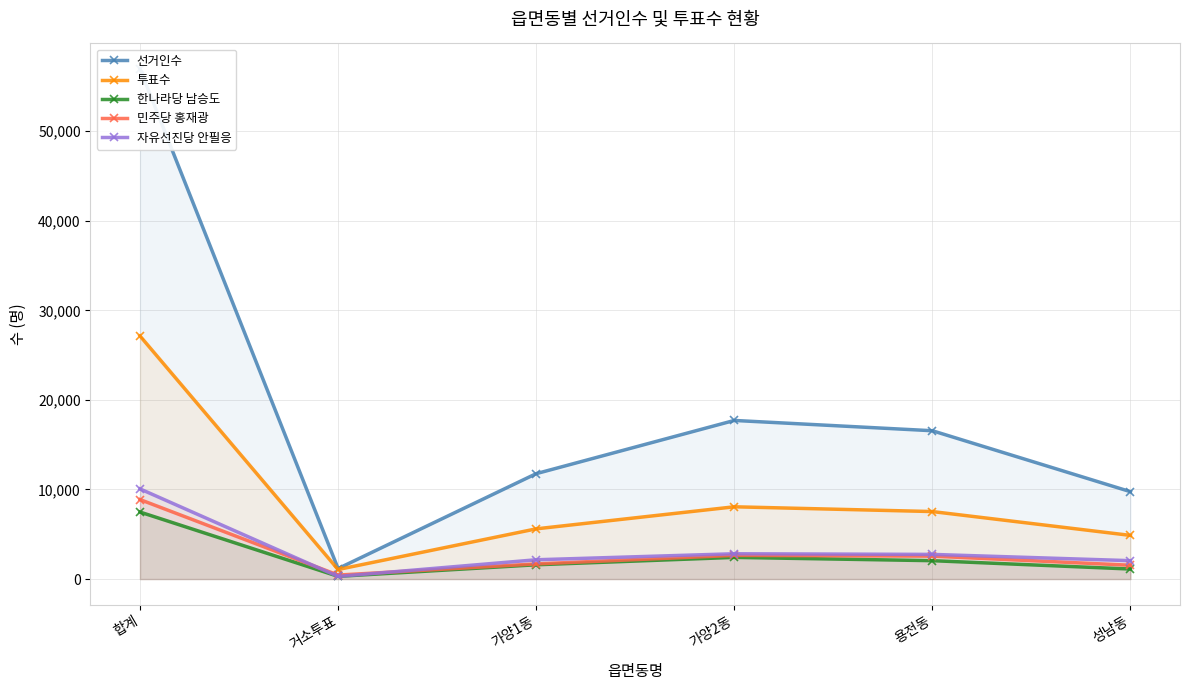

How many lines are shown in the chart?

5